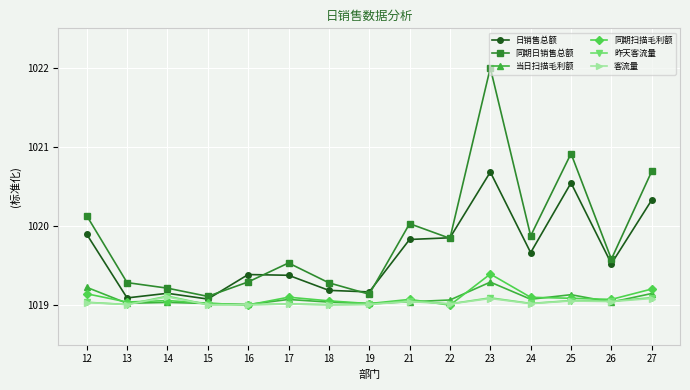

Is it true that 当日扫描毛利额 equals 1019.1 at 17?

True